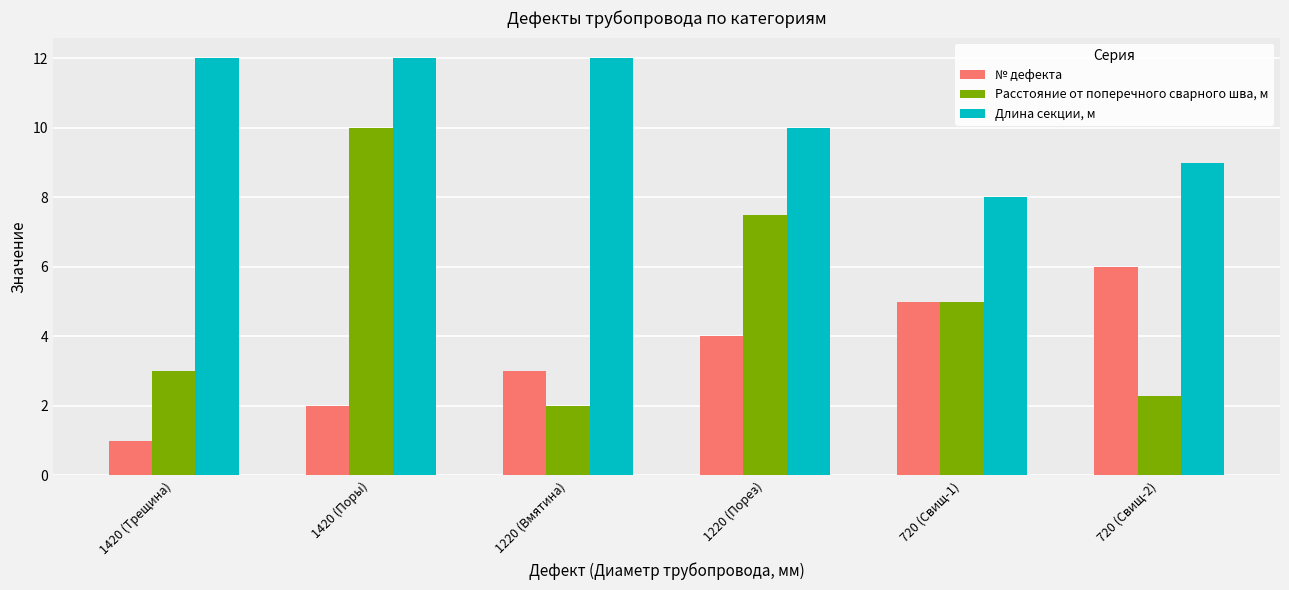

What position from the left is 1220 (Вмятина)?

3